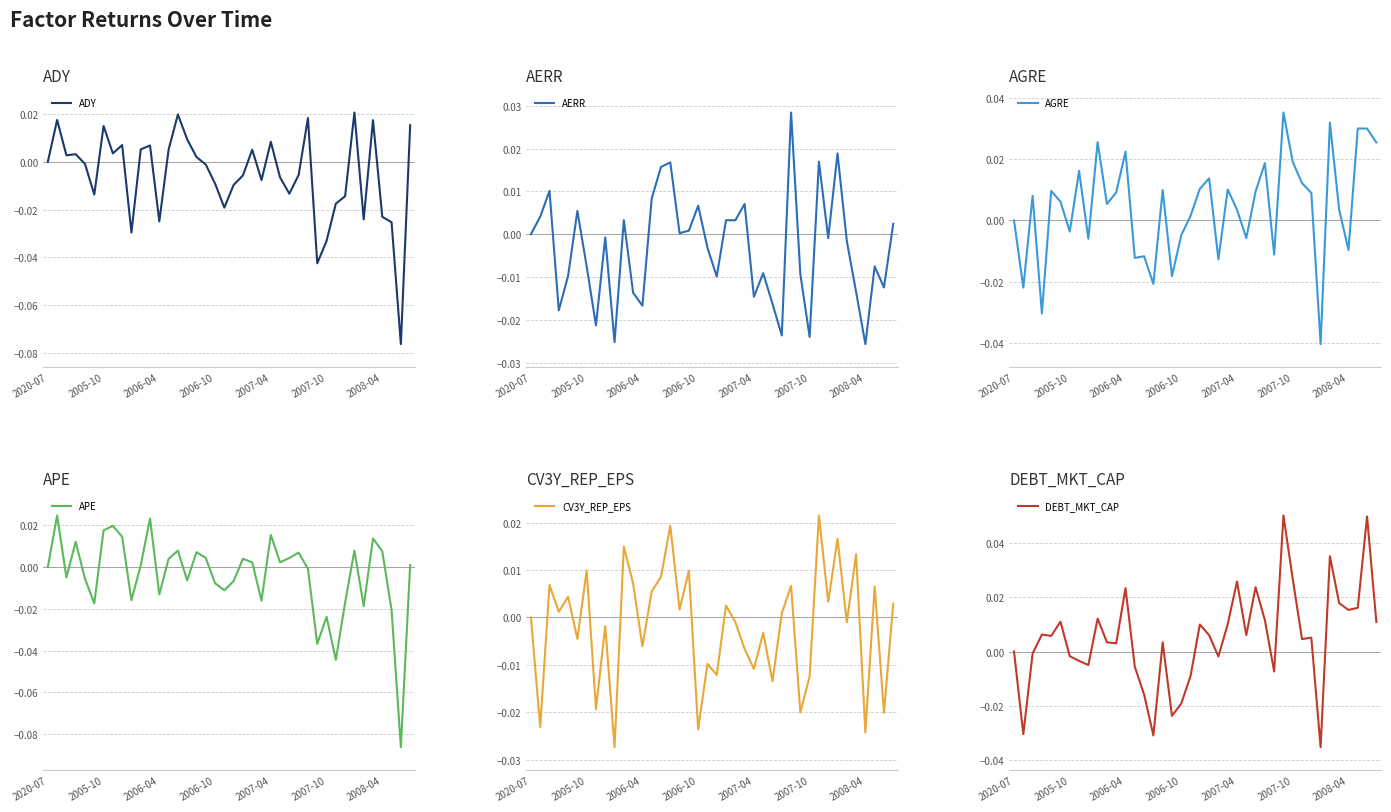

Is it true that DEBT_MKT_CAP equals -0.0 at 28?

True